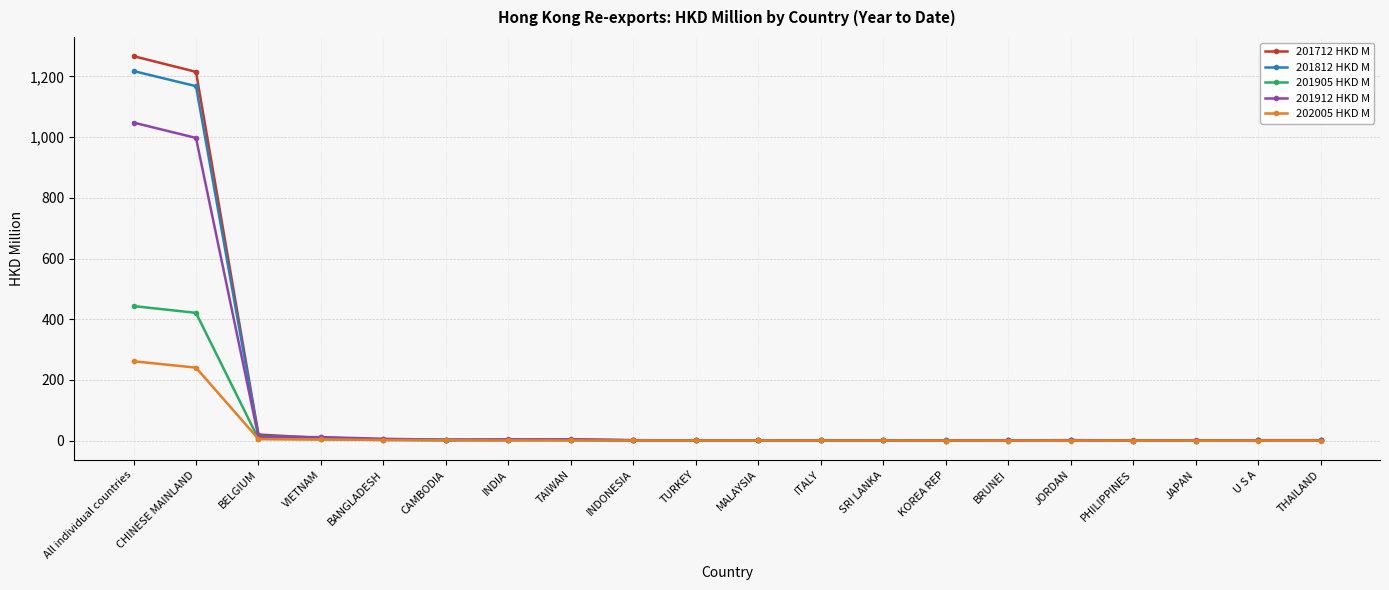

What is the approximate value of 202005 HKD M at KOREA REP?

0.2